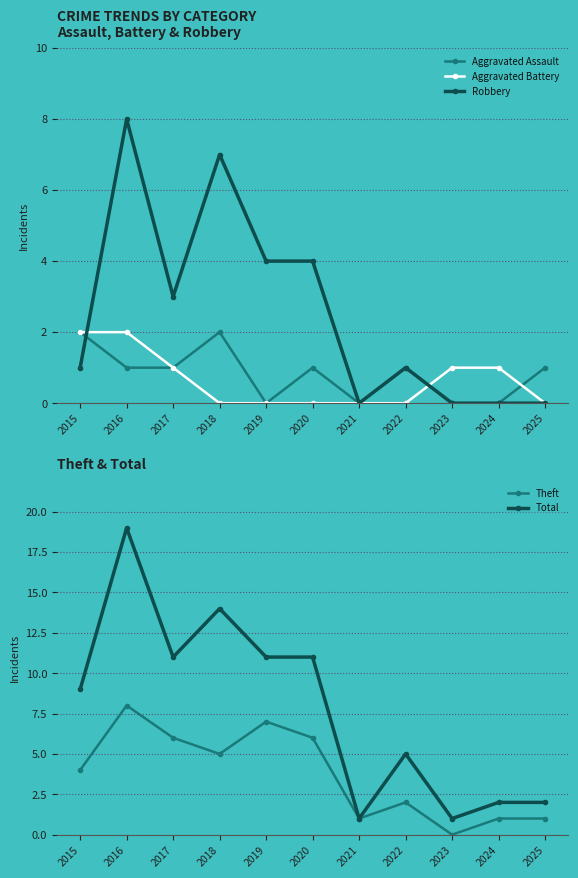

At 2021, list the series in order from smallest to largest.

Aggravated Assault, Aggravated Battery, Robbery, Theft, Total